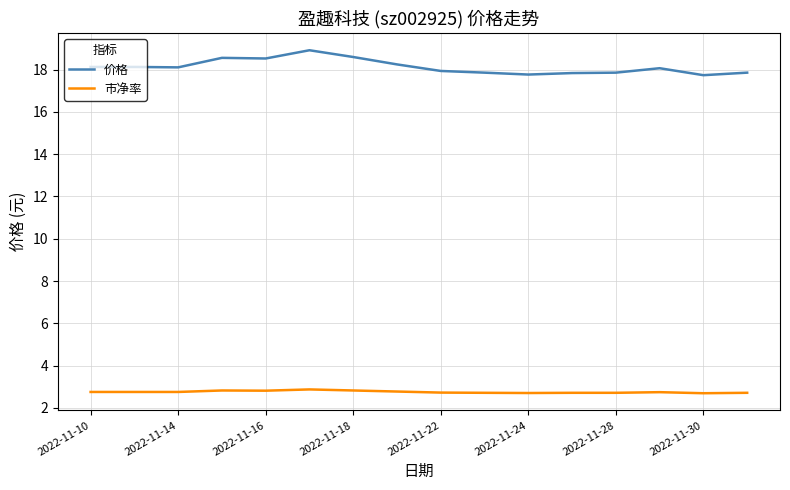

Rank the series by their average value, from highest to lowest.

价格, 市净率